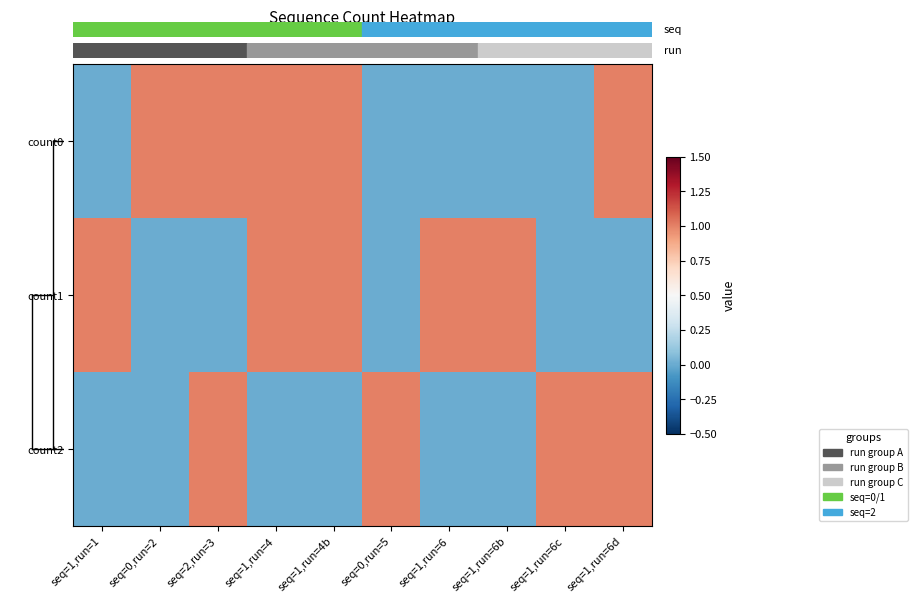

At seq=1,run=1, list the series in order from largest to smallest.

count1, count0, count2